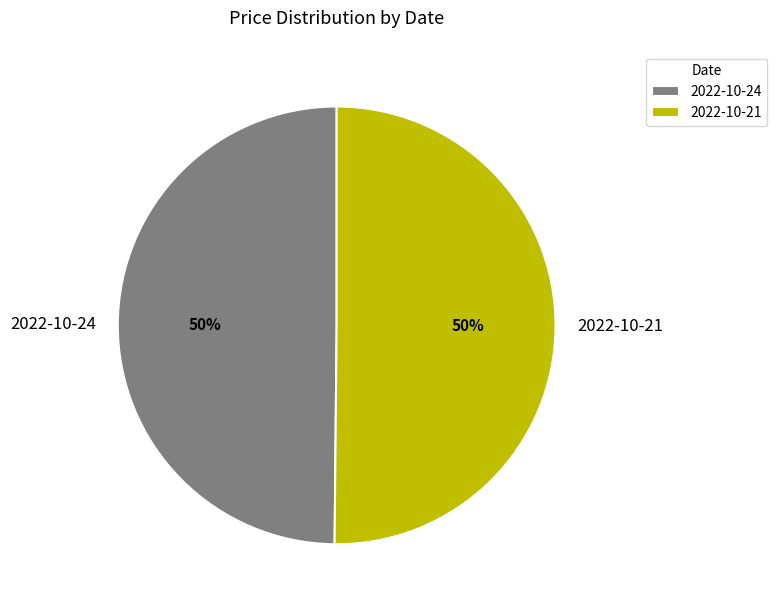

What is the ratio of the value at 2022-10-24 to the value at 2022-10-21?

1.0